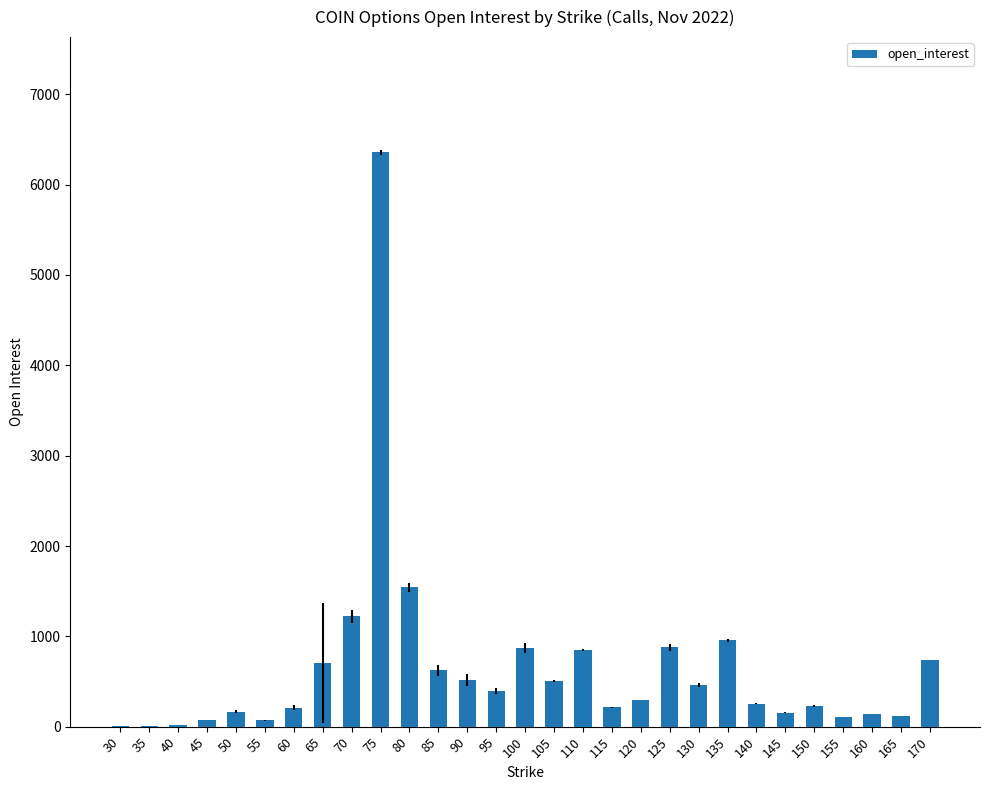

What is the change in value from 60 to 90?

+312